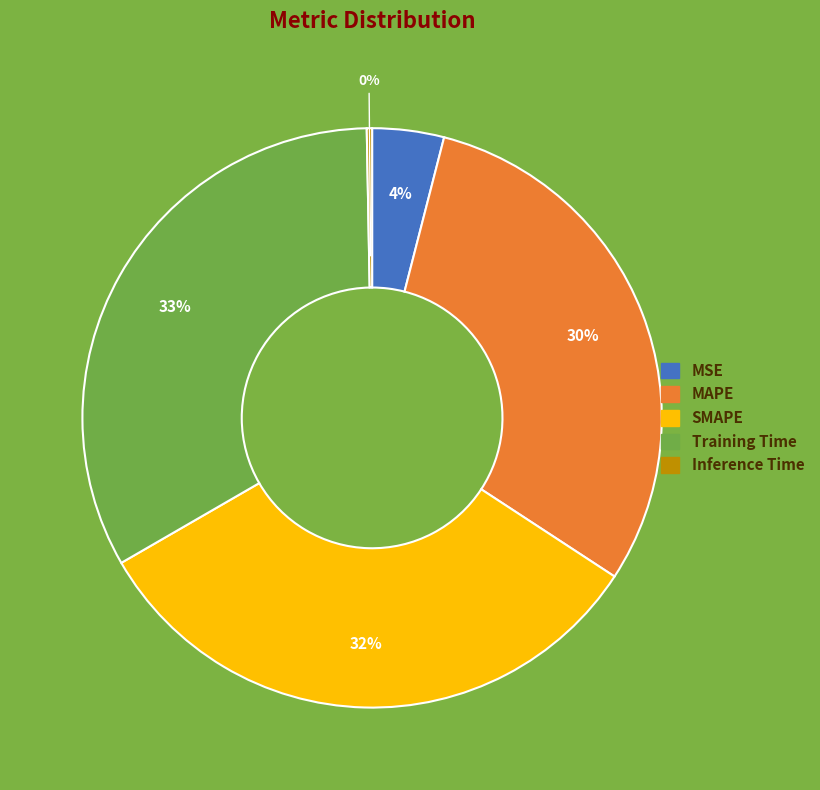

To the nearest percent, what is the average slice percentage?

20%